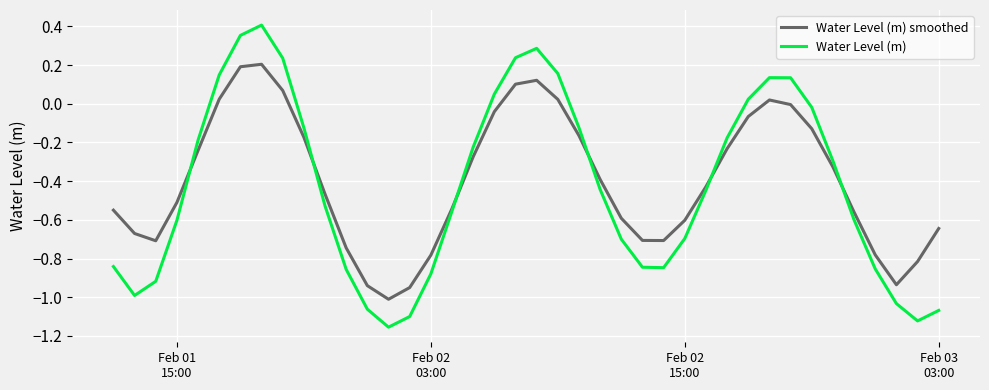

Which series has the widest spread of values?

Water Level (m)